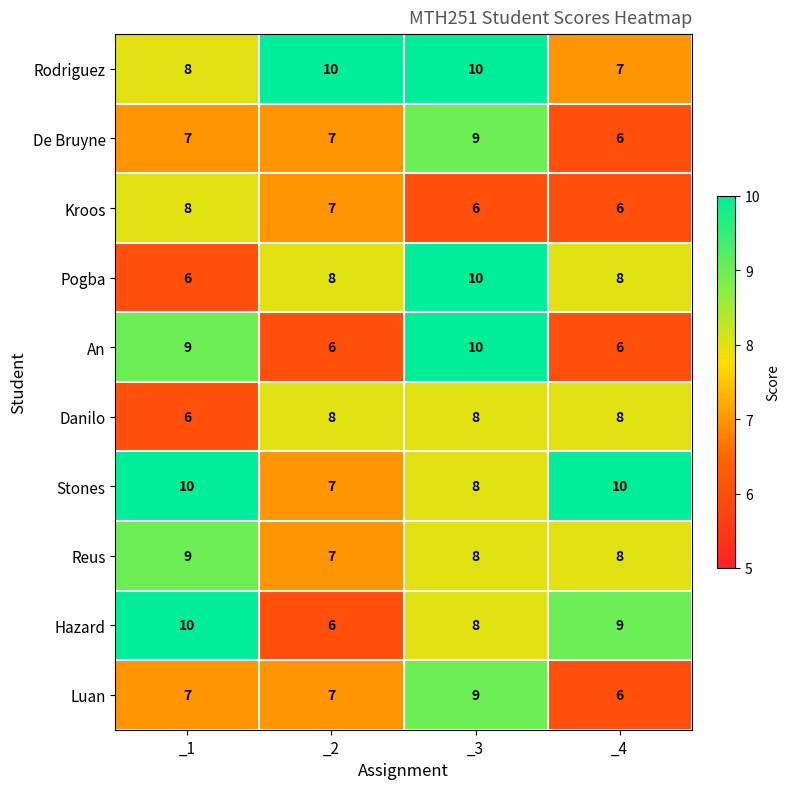

At which label is Stones closest to 8?

_3